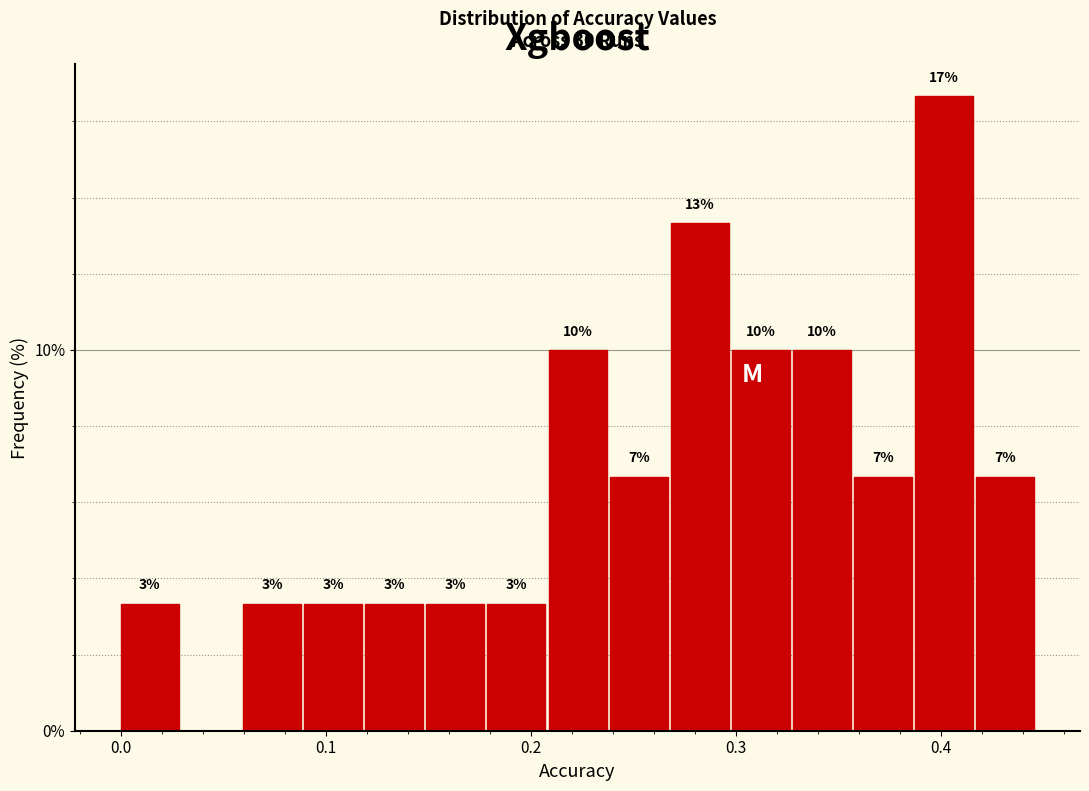

Read against the x-axis, roughly where is the centre of the tallest bar?

0.40